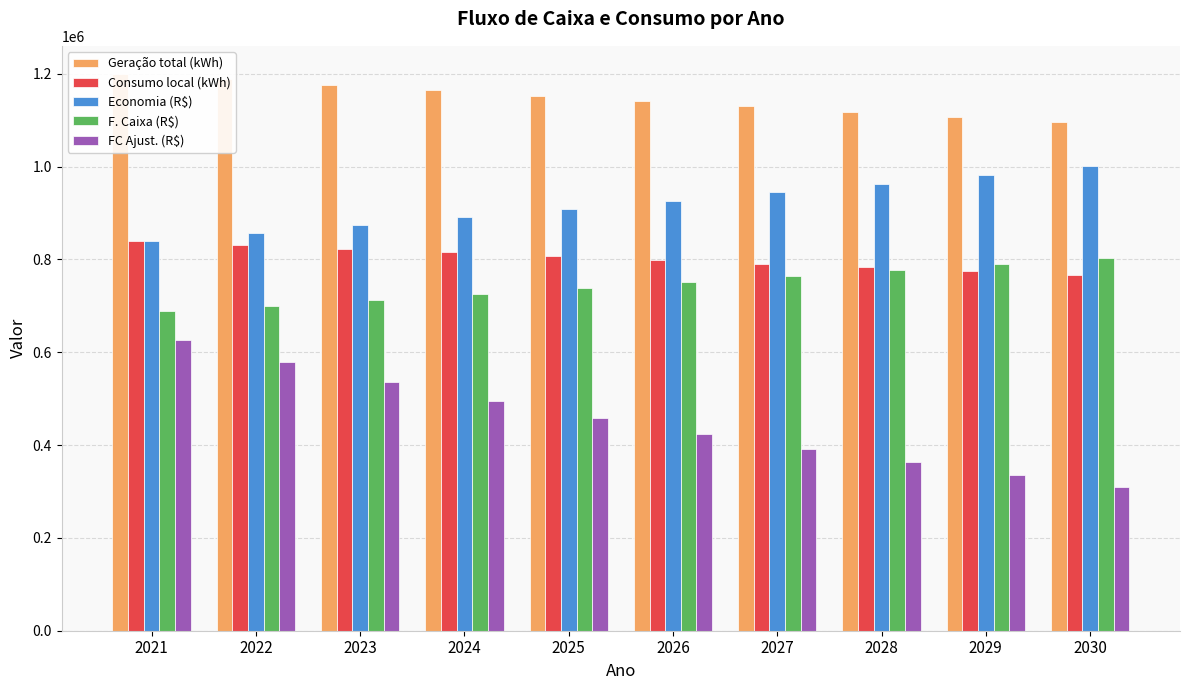

What are all the series names shown in the legend?

Geração total (kWh), Consumo local (kWh), Economia (R$), F. Caixa (R$), FC Ajust. (R$)